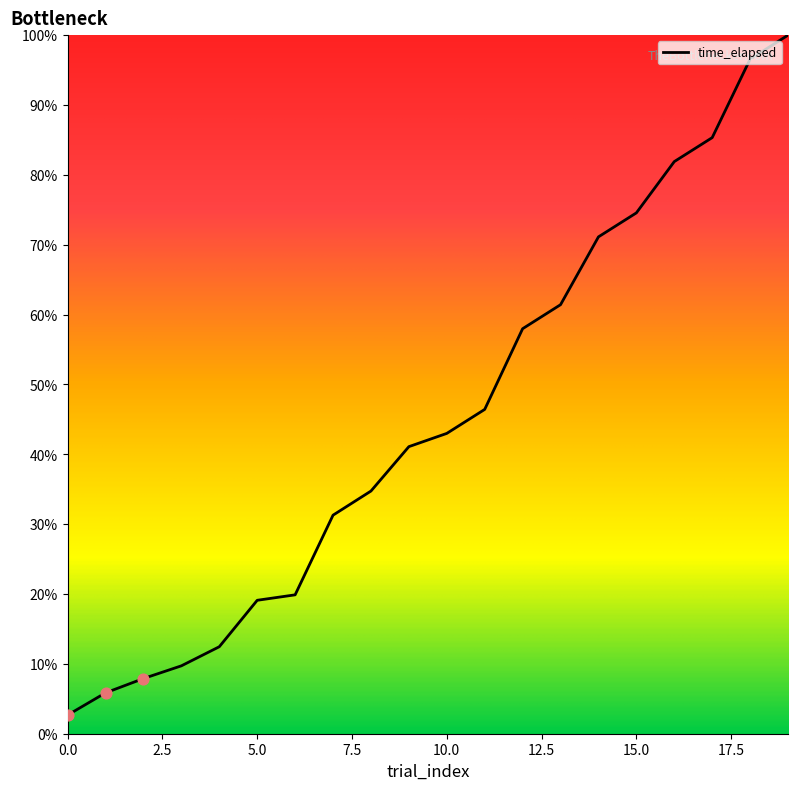

What is the difference between the maximum and minimum values?

97.3